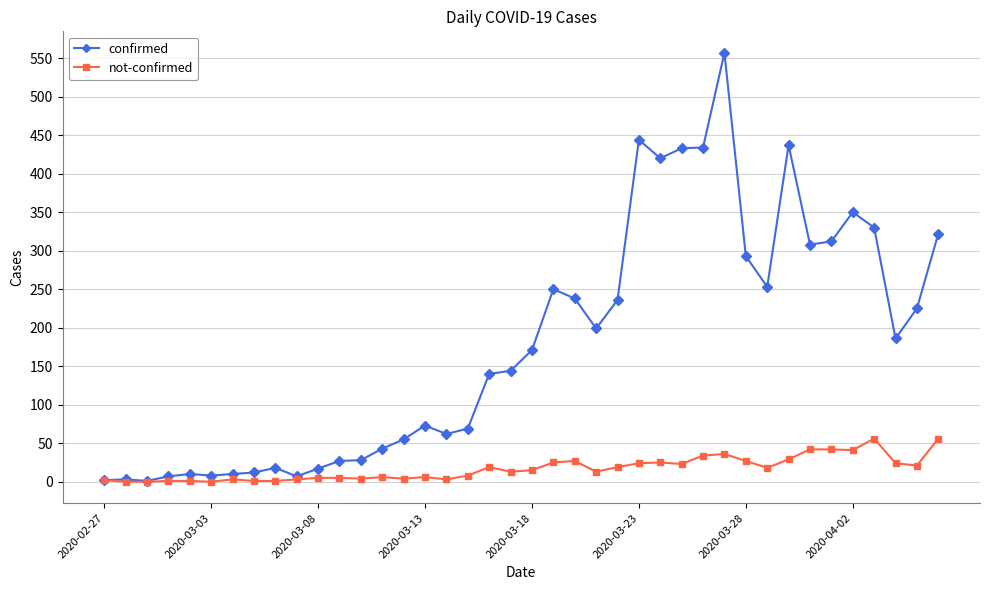

Which series has the largest total across all categories?

confirmed